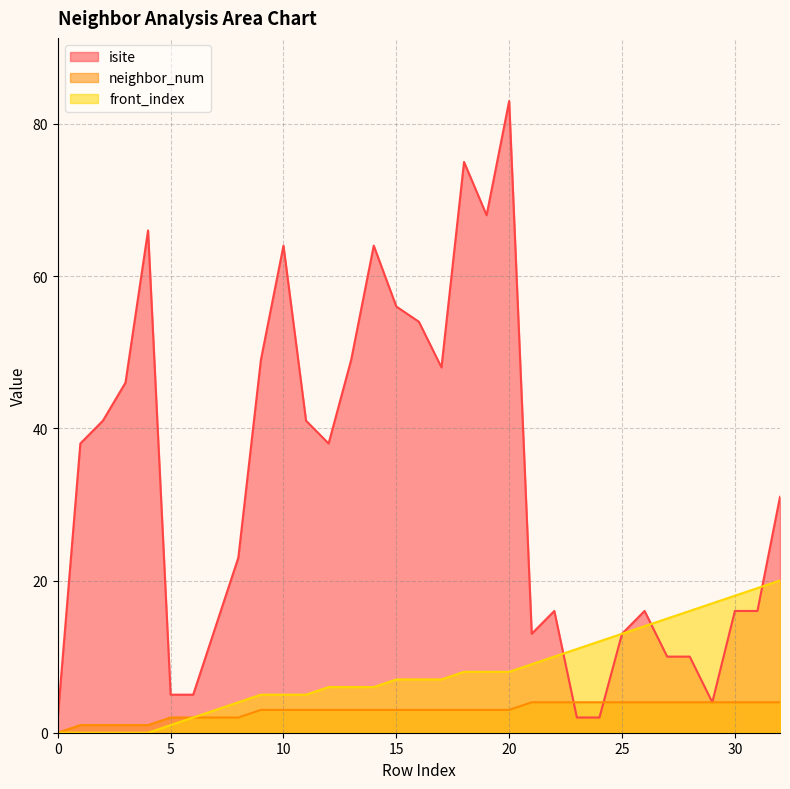

At which category is the sum across all series the highest?

20